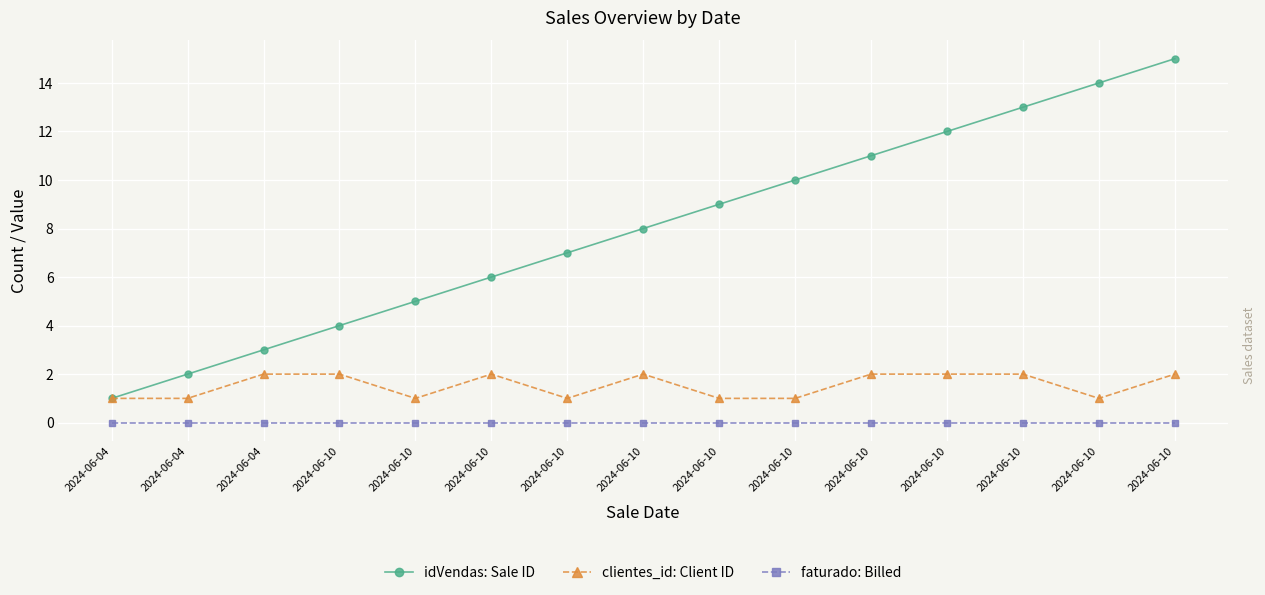

True or false: idVendas: Sale ID and clientes_id: Client ID cross at least once.

False